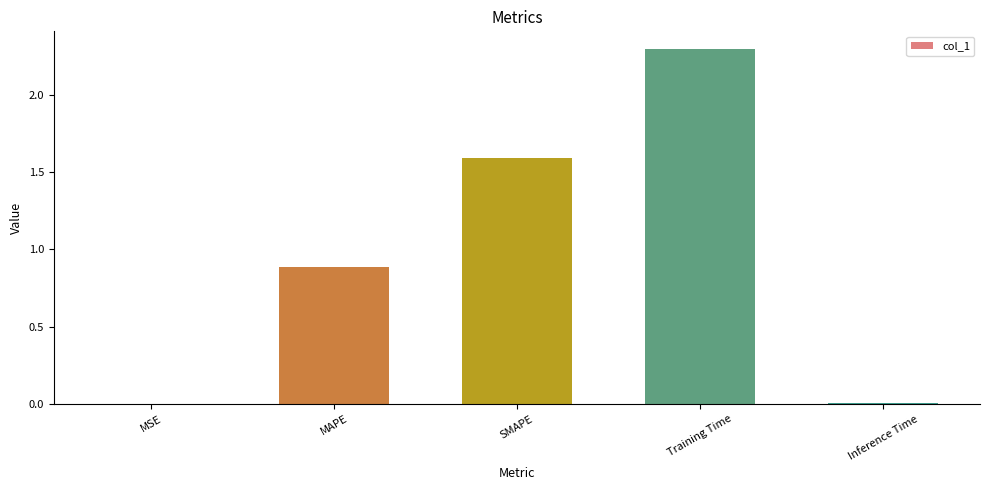

Which category has the highest value across all series?

Training Time